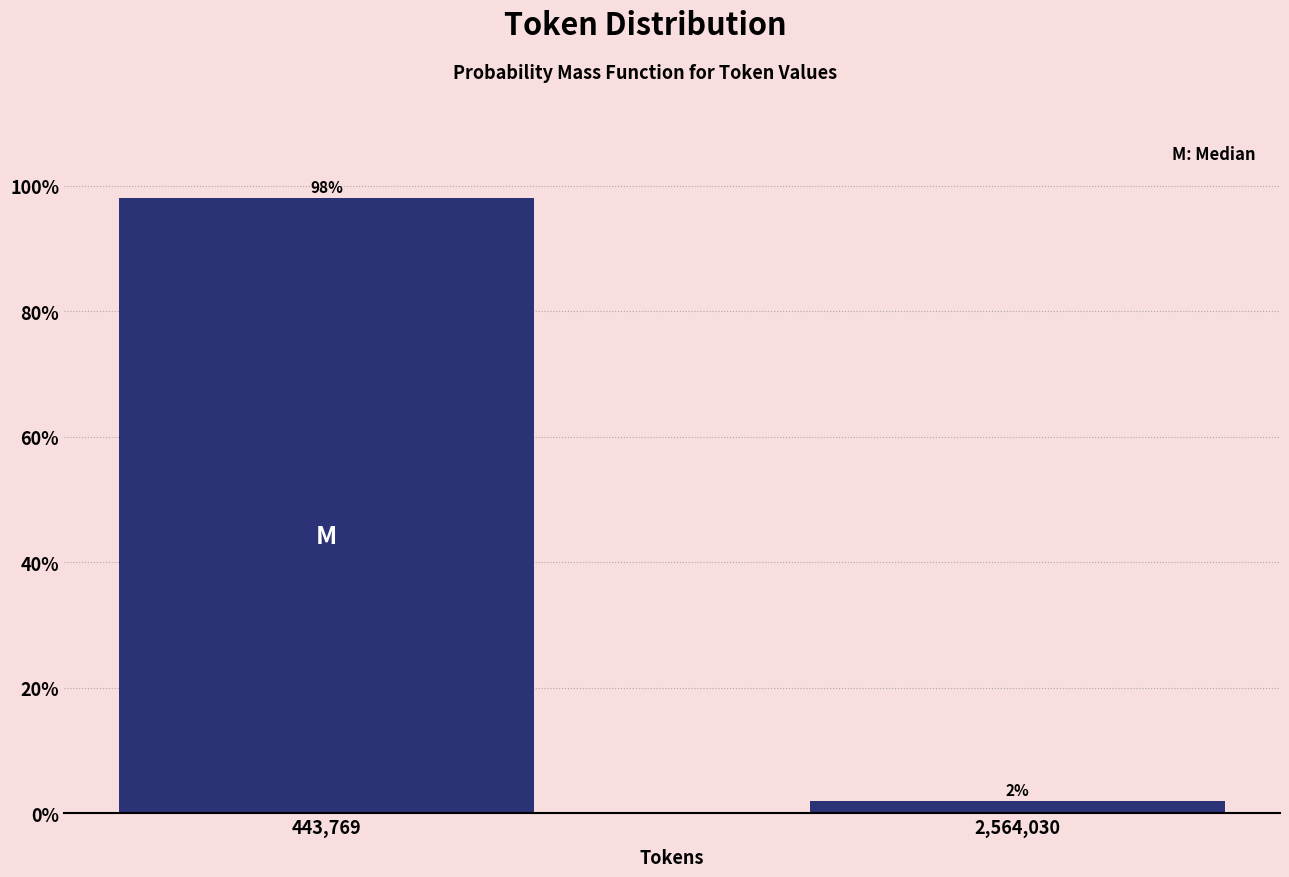

What is the sum of the values at 2,564,030 and 443,769?

100.0